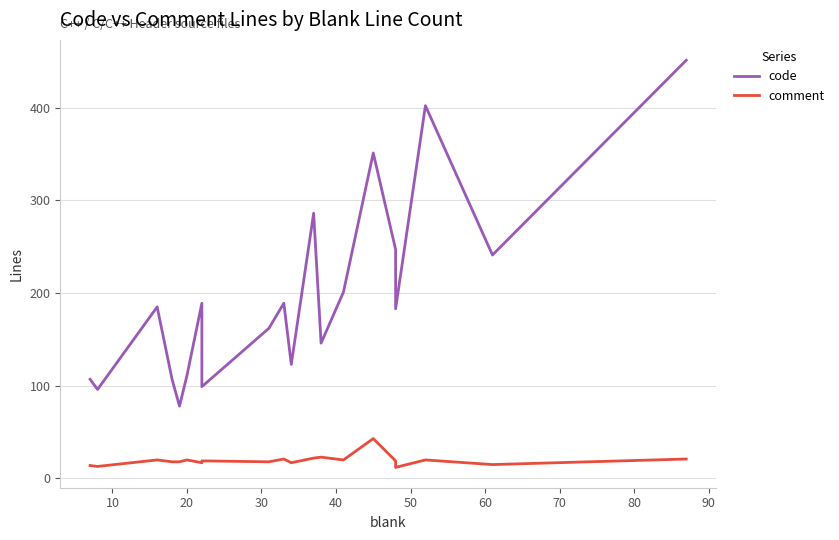

True or false: code has a value of 71 at 13.

False